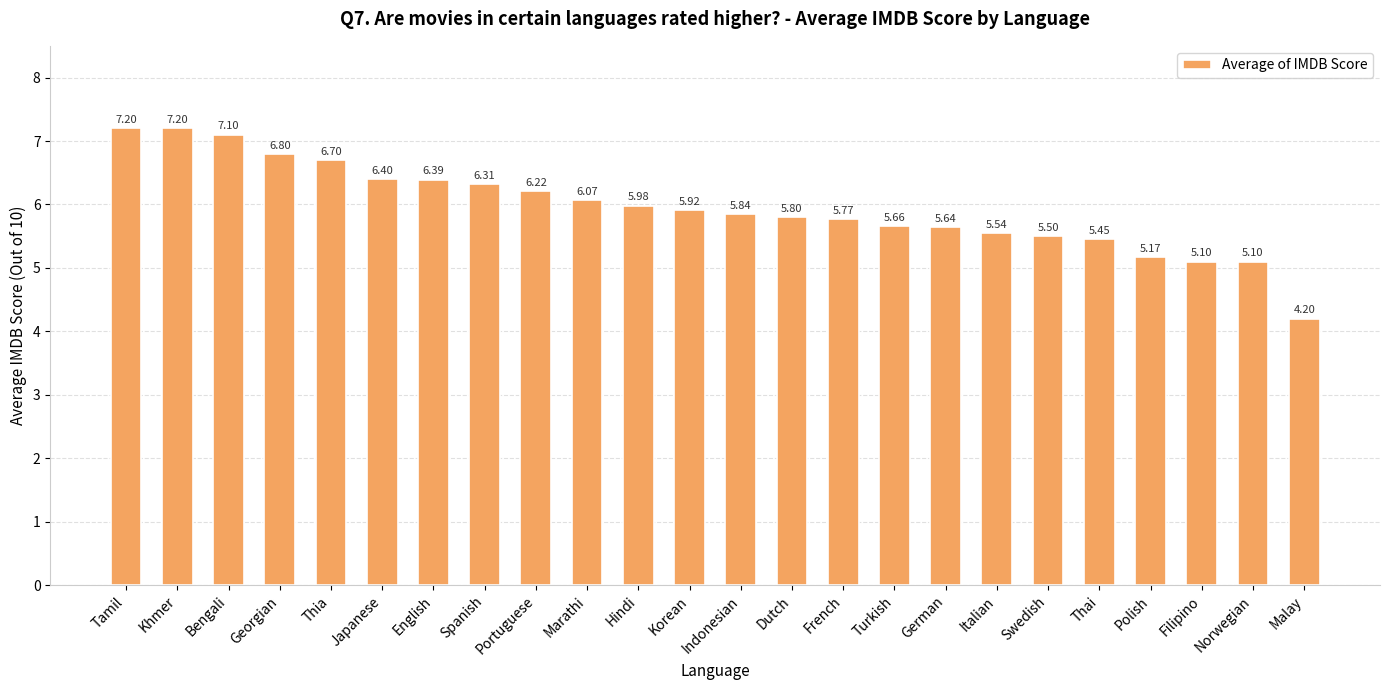

What is the sum of all values?

143.1